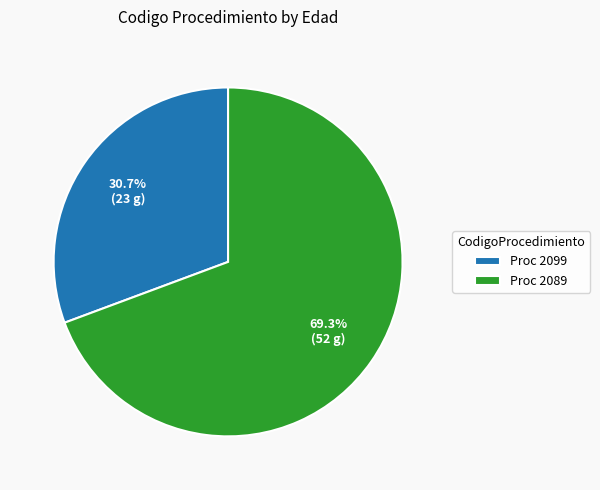

Which category has the smallest portion of the pie?

Proc 2099